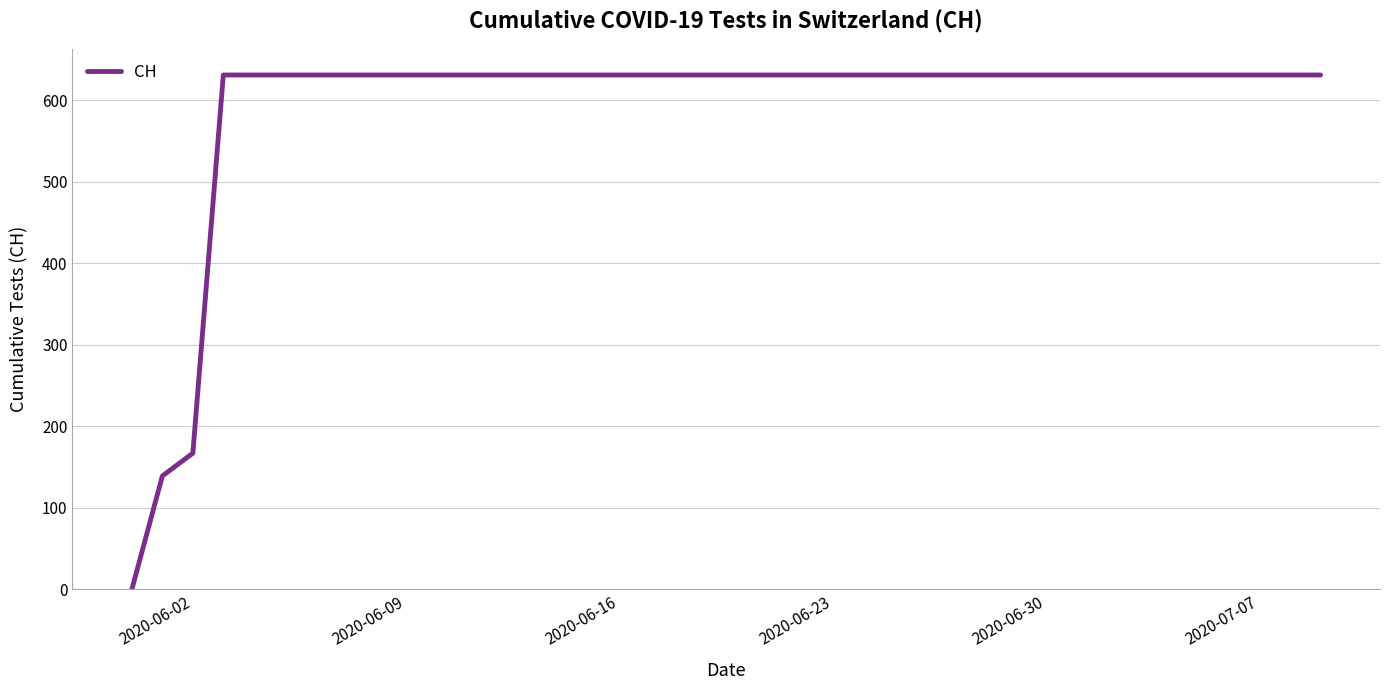

What is the difference between the second highest and second lowest values?

492